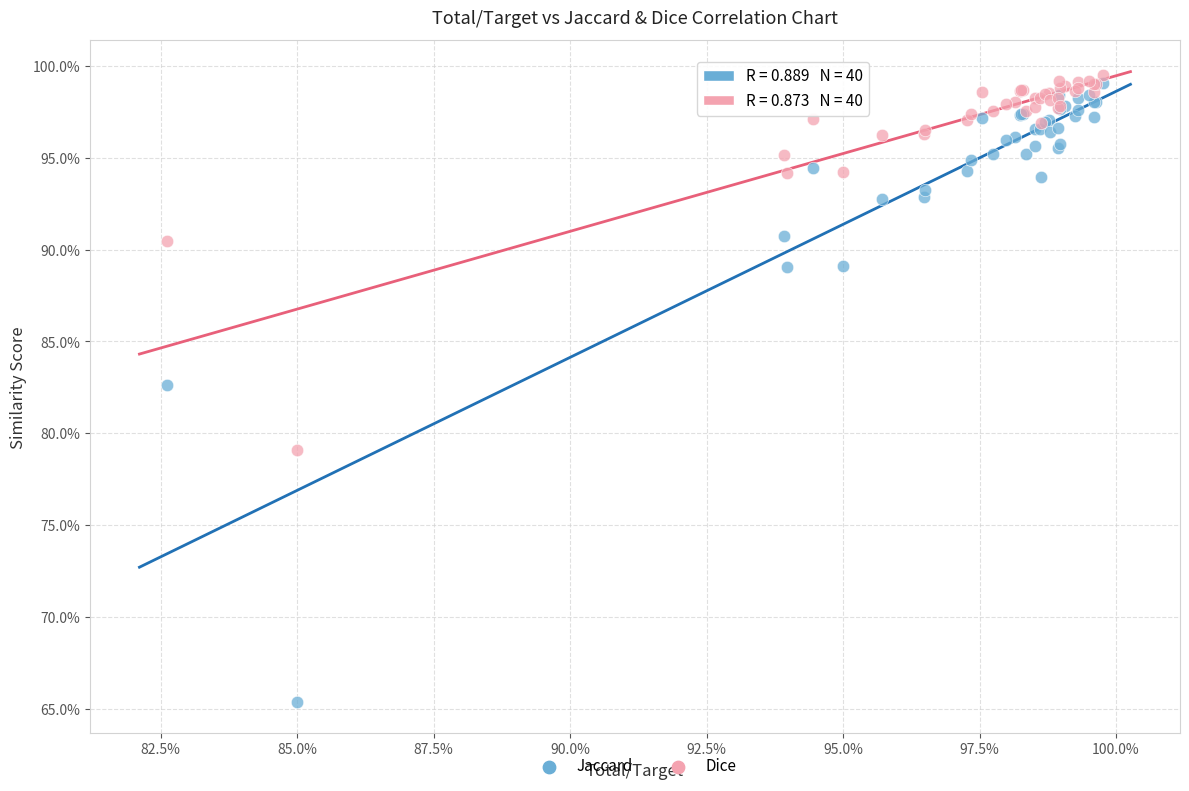

Which series reaches the minimum Y coordinate?

Jaccard